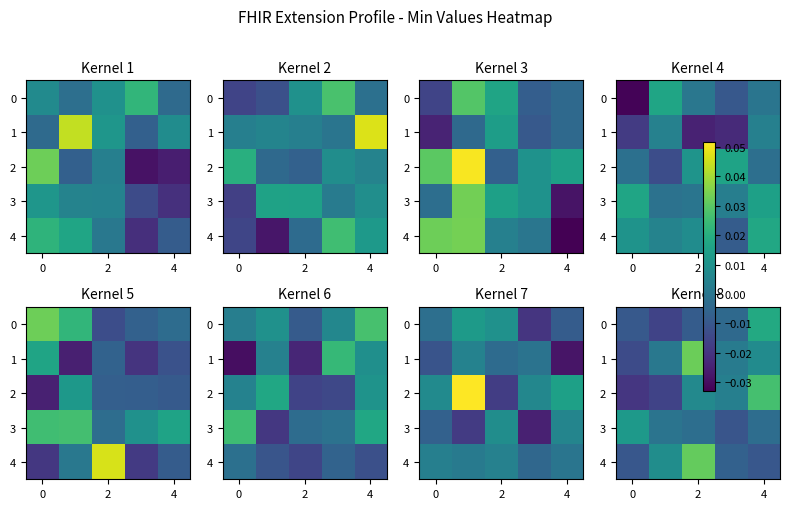

At 0, list the series in order from largest to smallest.

row_4, row_1, row_3, row_2, row_0